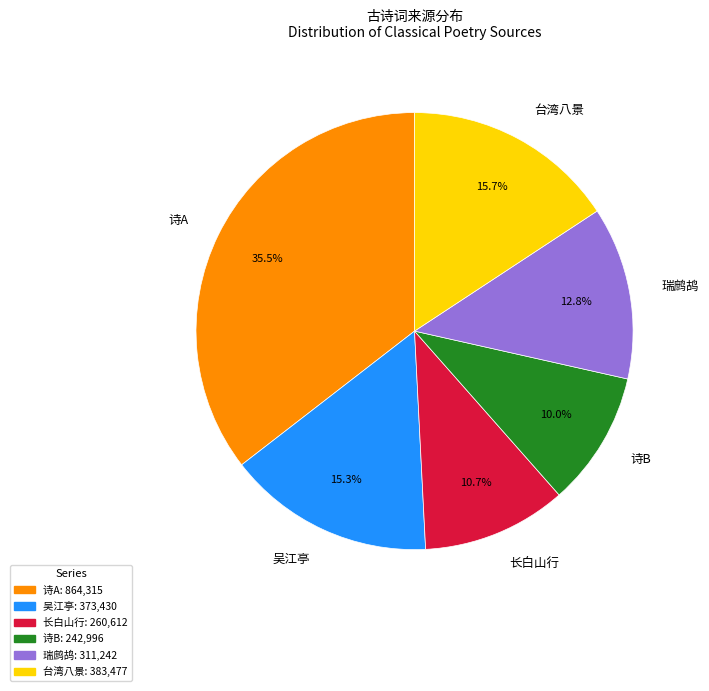

How much of the chart is everything except 台湾八景?

84.3%